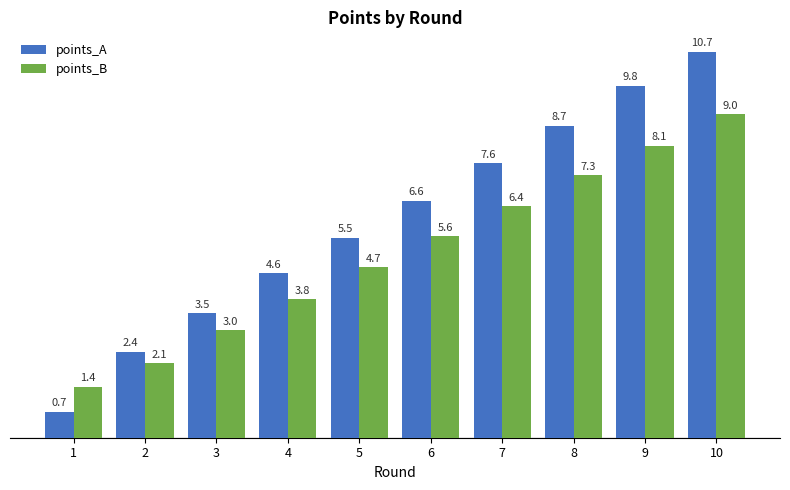

The points_B series shows 3.6 at 10. True or false?

False